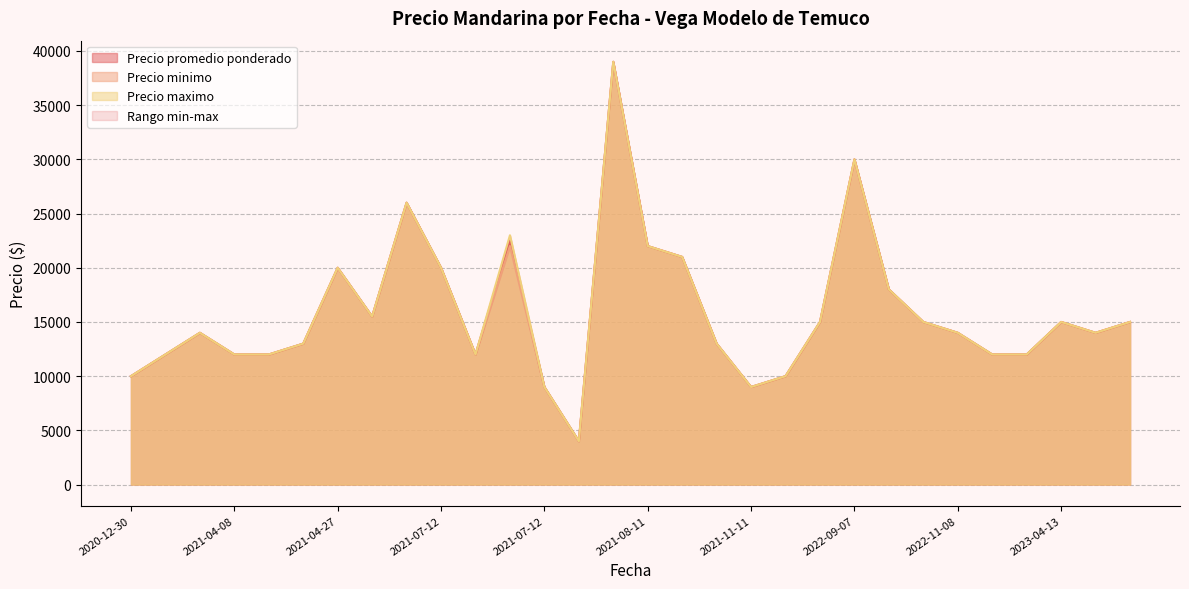

Which series has the largest total across all categories?

Precio maximo